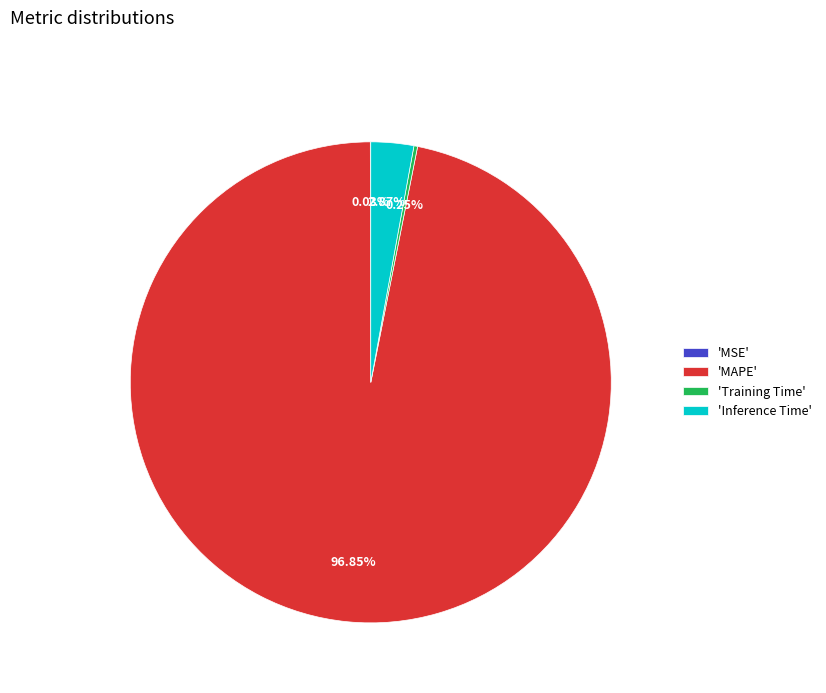

Which category accounts for the majority?

'MAPE'